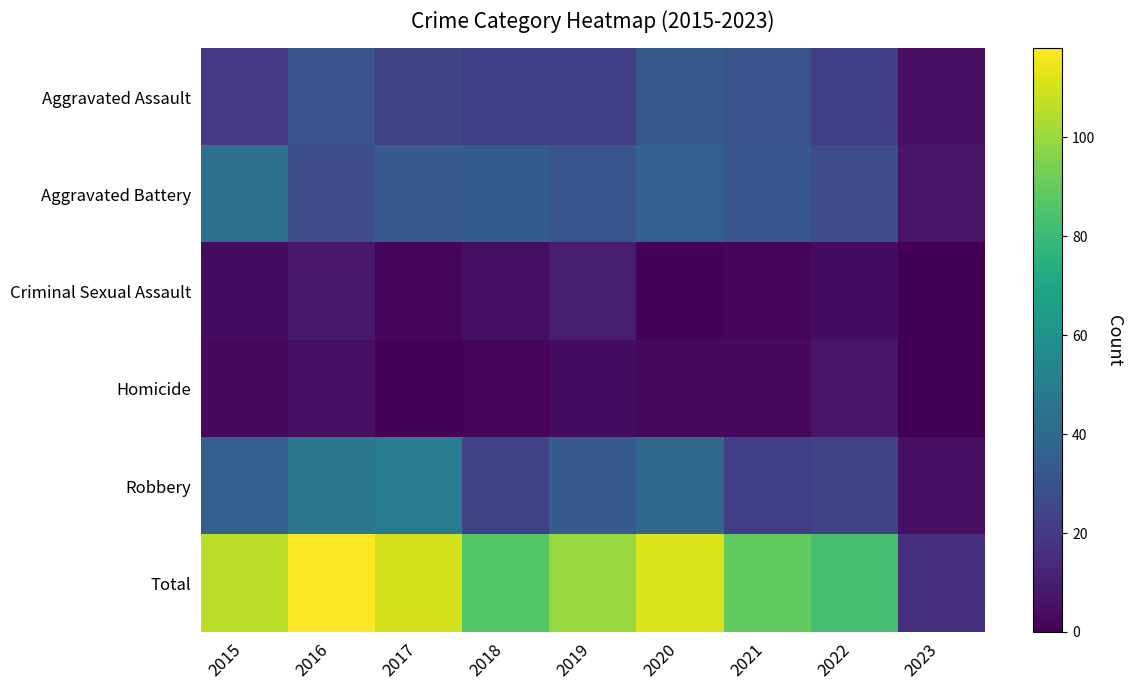

Reading left to right, transcribe all the data shown in this chart.

Aggravated Assault: 2015=20	2016=30	2017=24	2018=22	2019=22	2020=33	2021=30	2022=22	2023=5
Aggravated Battery: 2015=43	2016=28	2017=34	2018=35	2019=31	2020=36	2021=32	2022=28	2023=6
Criminal Sexual Assault: 2015=4	2016=8	2017=2	2018=5	2019=9	2020=1	2021=2	2022=4	2023=0
Homicide: 2015=3	2016=5	2017=1	2018=2	2019=4	2020=3	2021=3	2022=6	2023=0
Robbery: 2015=36	2016=47	2017=49	2018=23	2019=34	2020=39	2021=22	2022=23	2023=5
Total: 2015=106	2016=118	2017=110	2018=87	2019=100	2020=112	2021=89	2022=83	2023=16